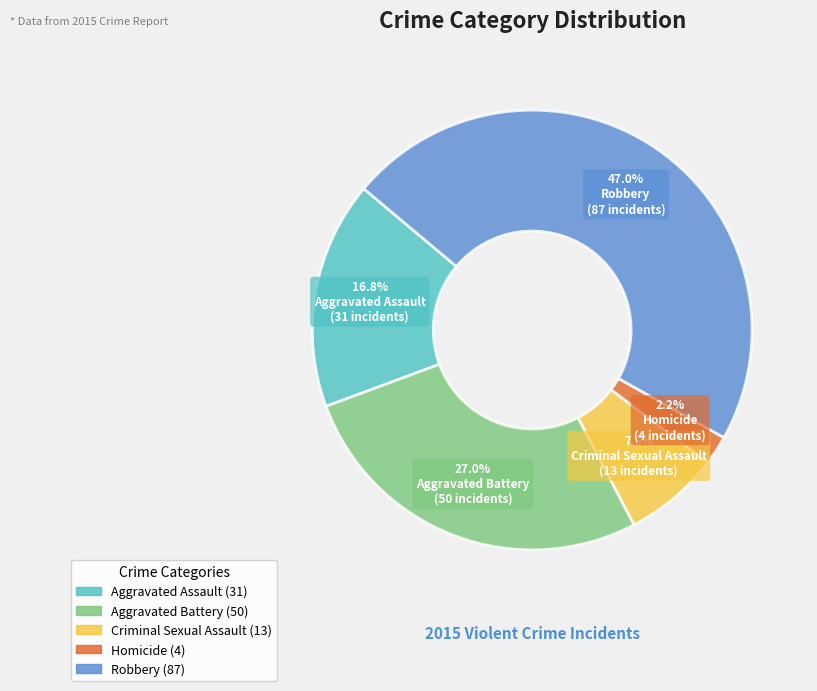

Which slice is the smallest?

Homicide